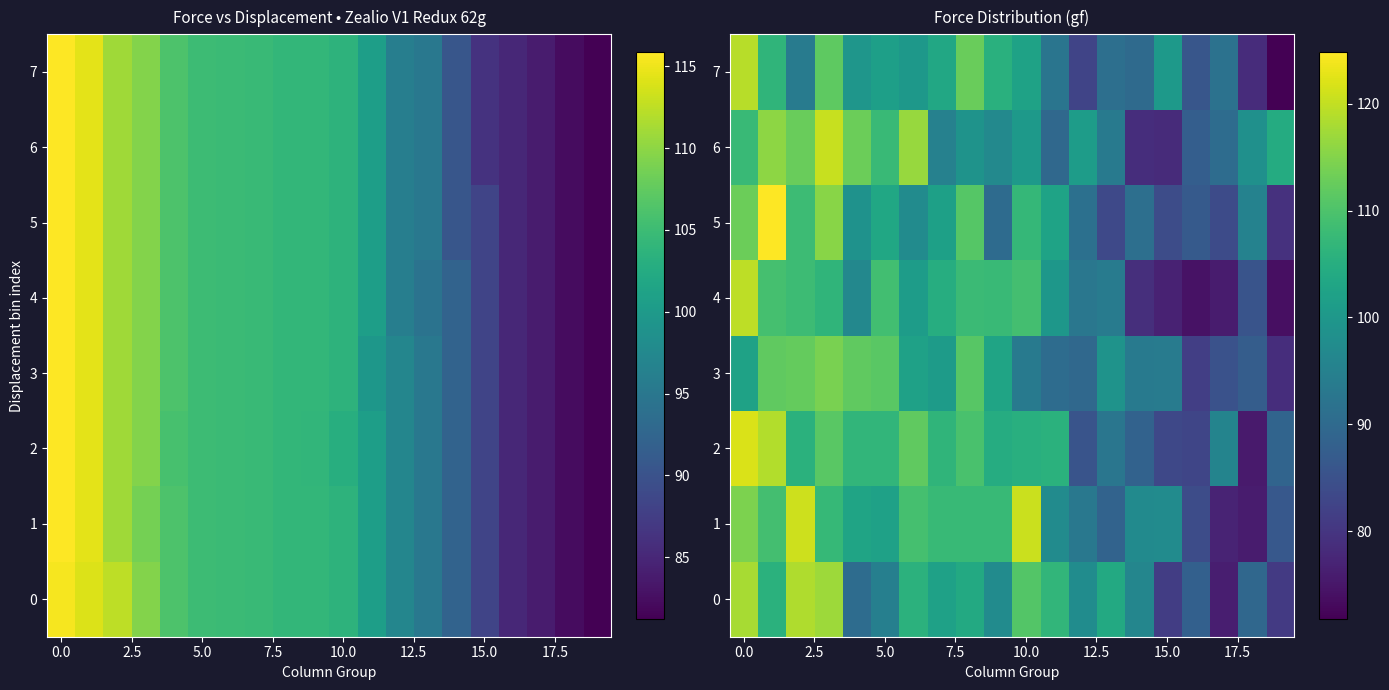

Which series has the widest spread of values?

row_7